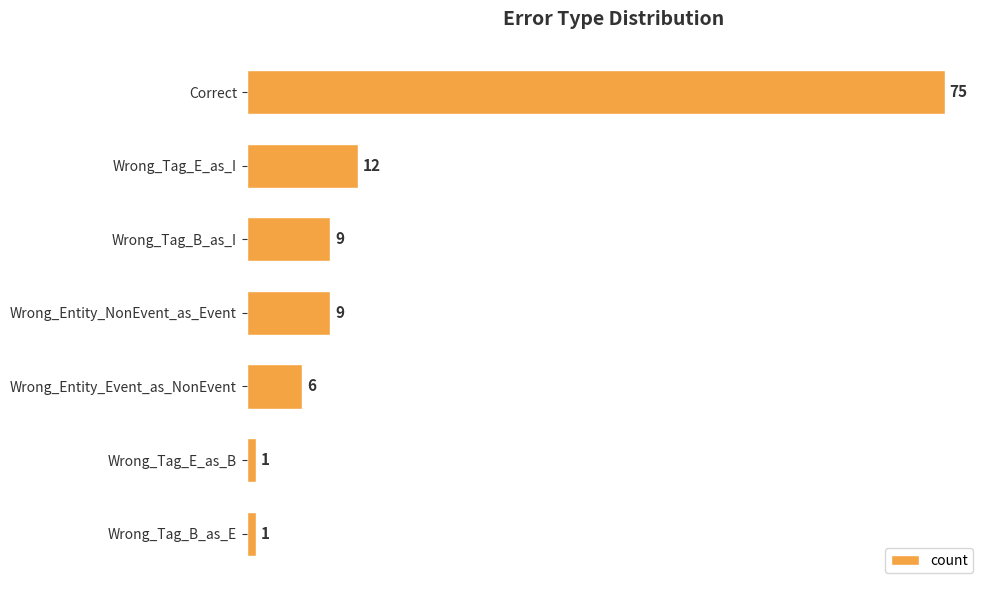

What is the difference between the maximum and minimum values?

74